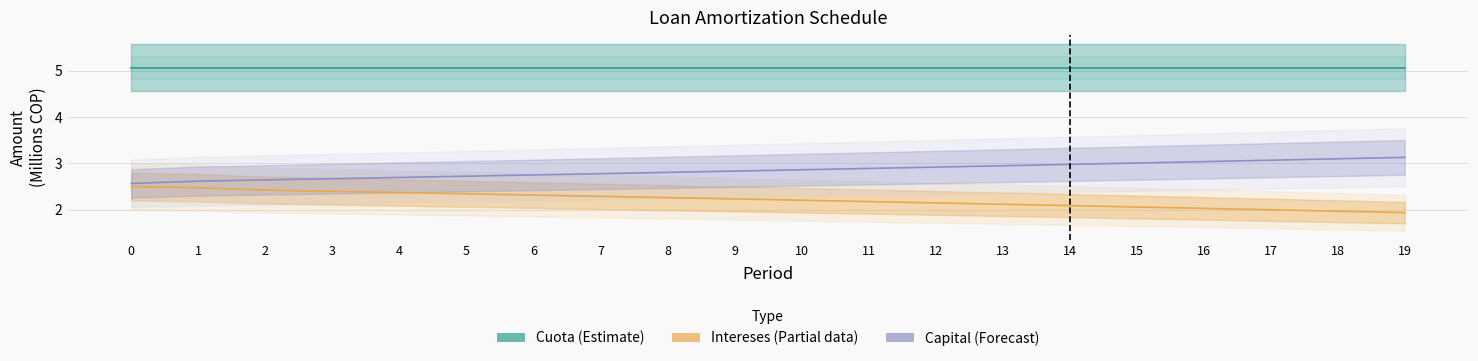

What is the sum of the Capital (Forecast) values at 13 and 19?

6.1